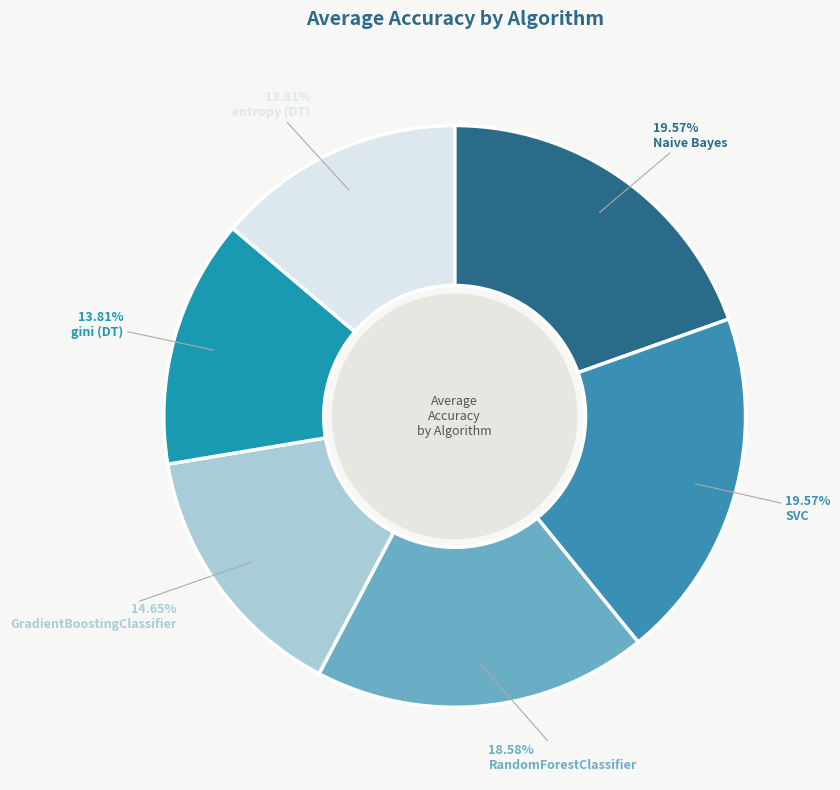

Count the number of slices in the pie.

6